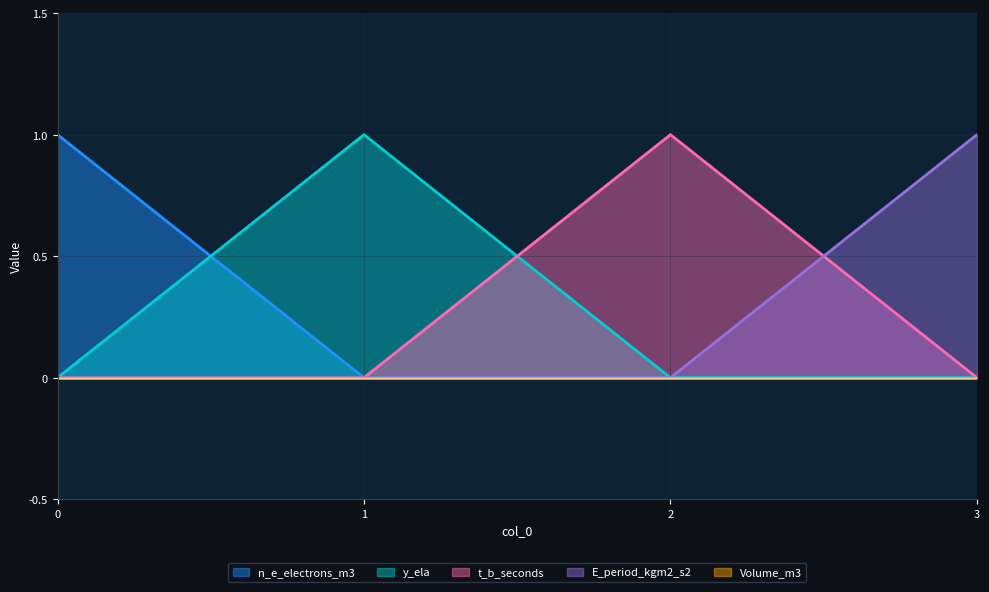

Where do y_ela and t_b_seconds first cross each other?

1 and 2